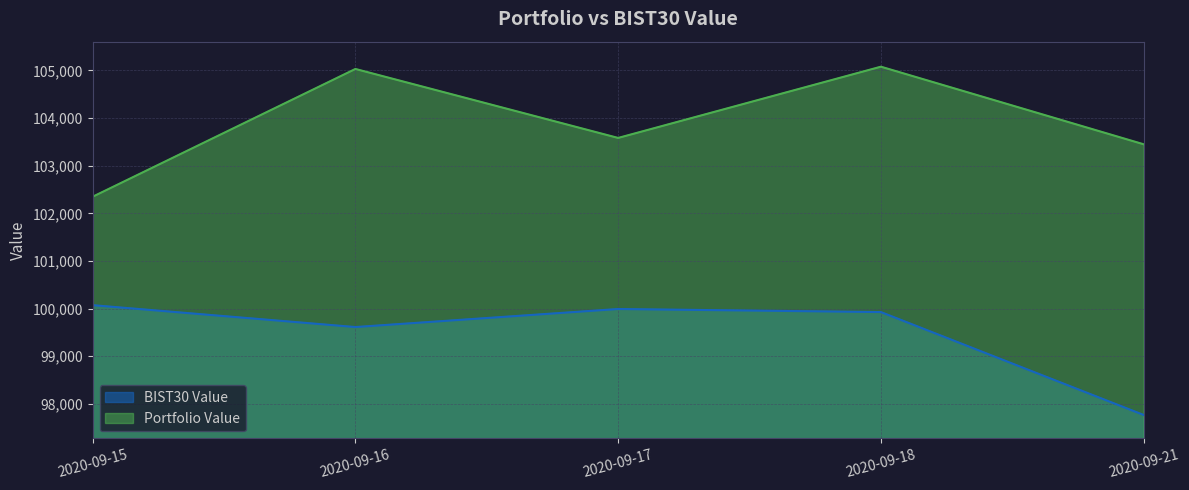

What is the difference between the highest and lowest values at 2020-09-18?

5150.9